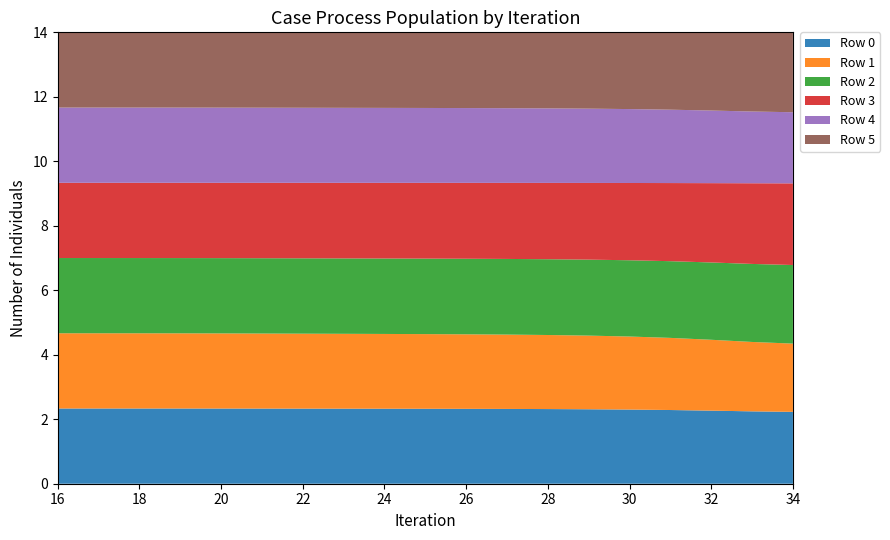

What is the maximum value for Row 0?

2.3